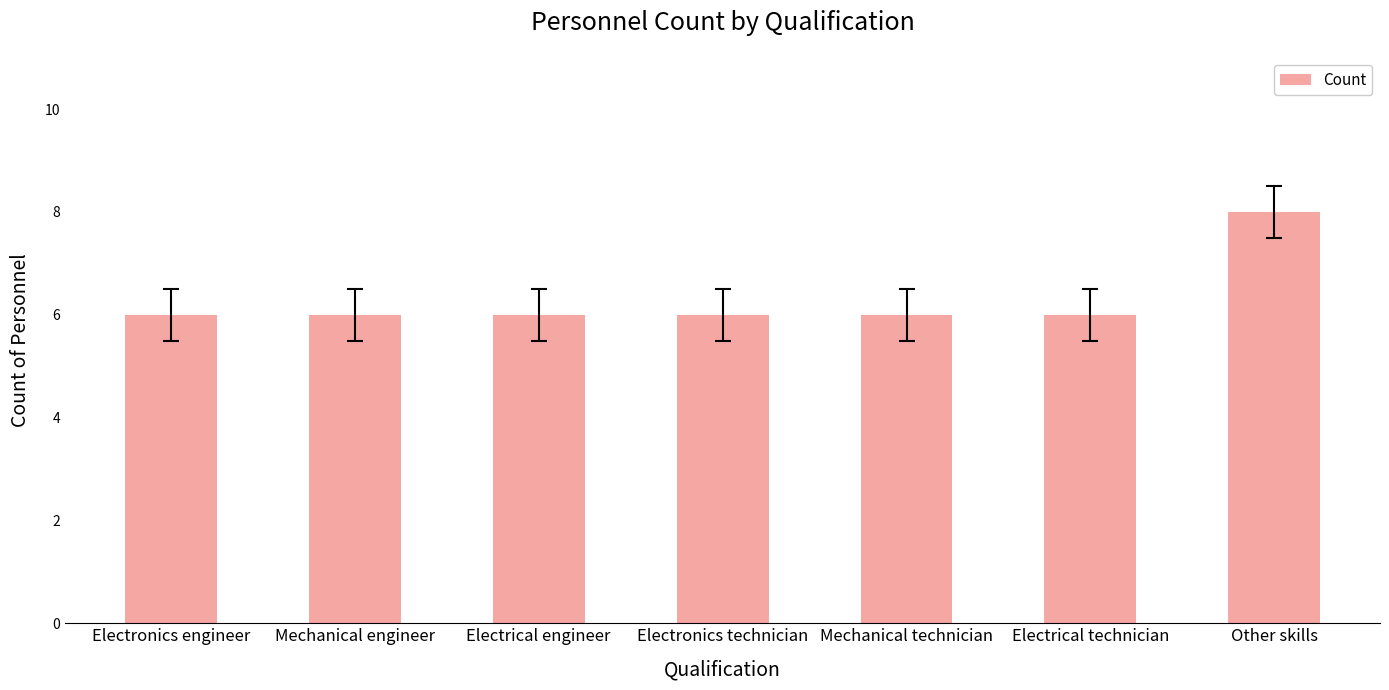

What position from the right is Mechanical technician?

3